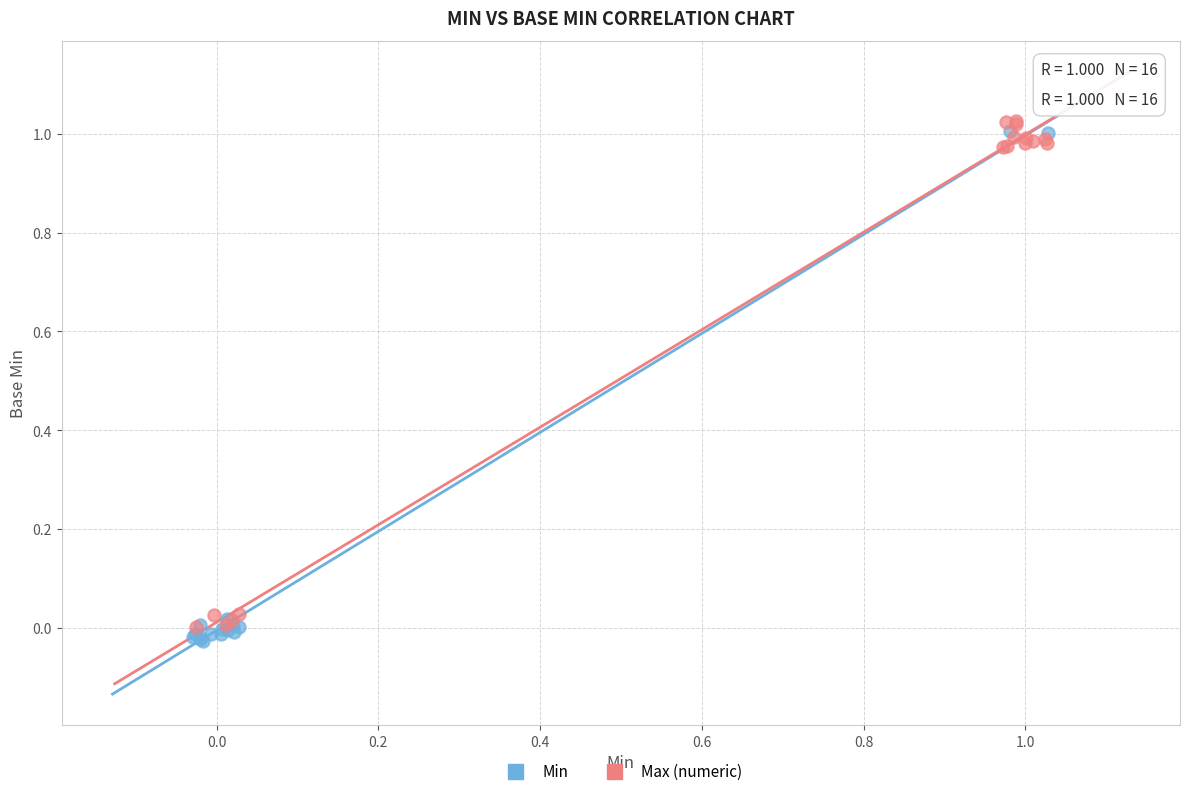

What are all the series names shown in the legend?

Min, Max (numeric)